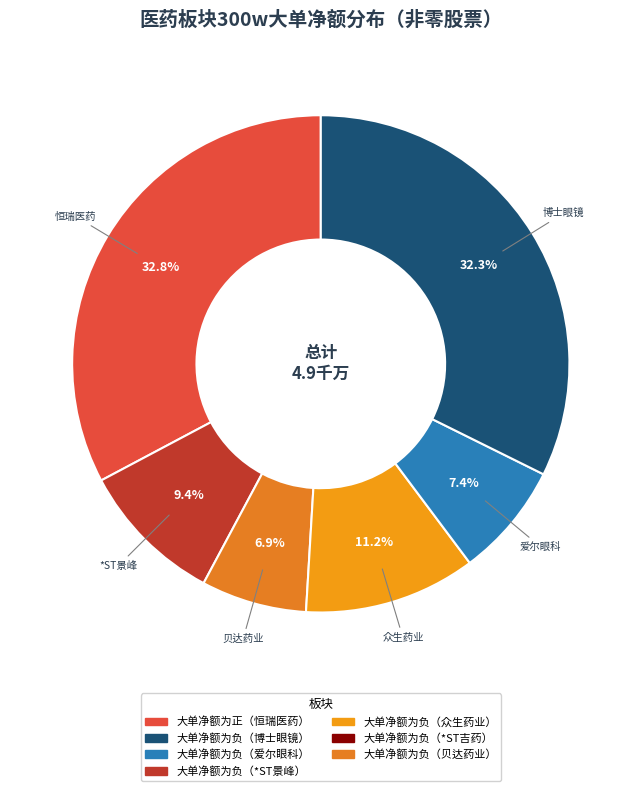

How many segments does this pie chart have?

6